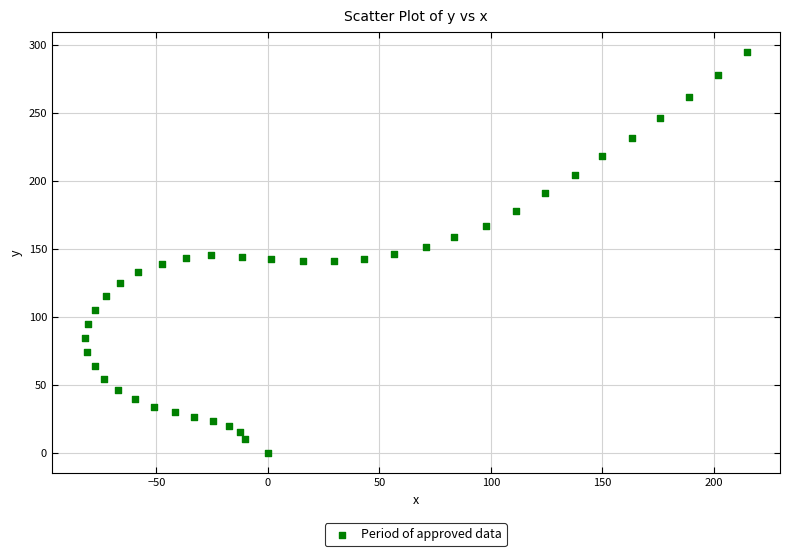

What is the range of Y values (max minus min)?

294.7